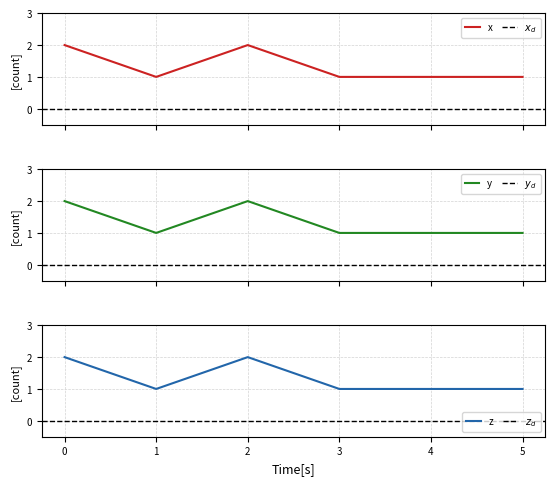

The z series shows 2 at 3. True or false?

False